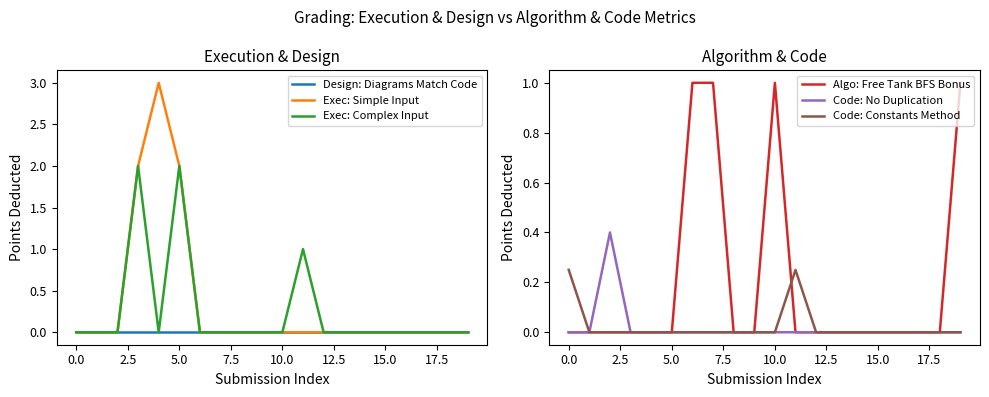

The value of Exec: Complex Input at 10.0 is 1. True or false?

False